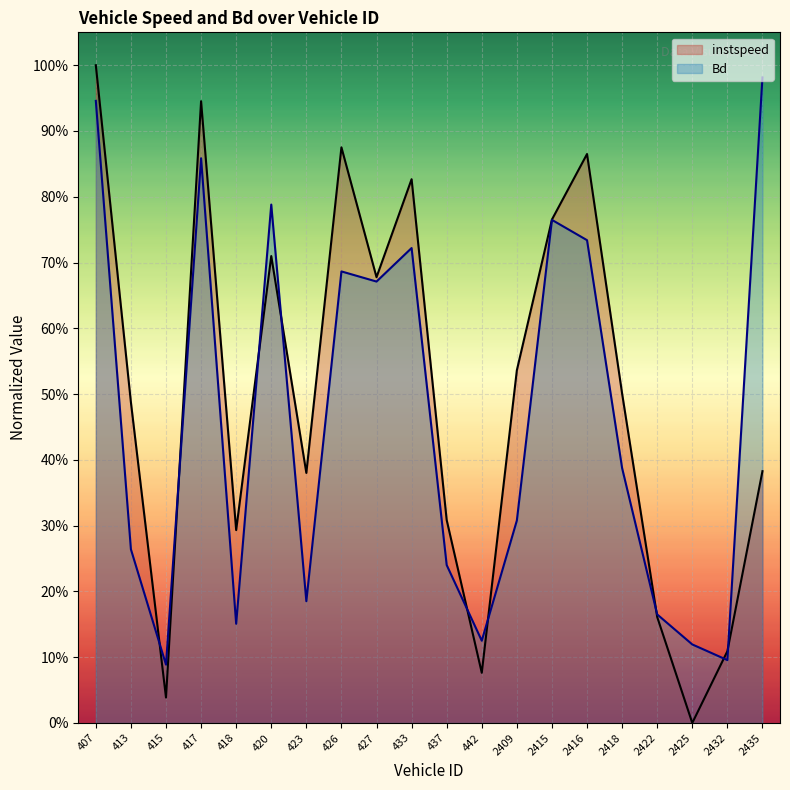

The instspeed series shows 0.6 at 2435. True or false?

False